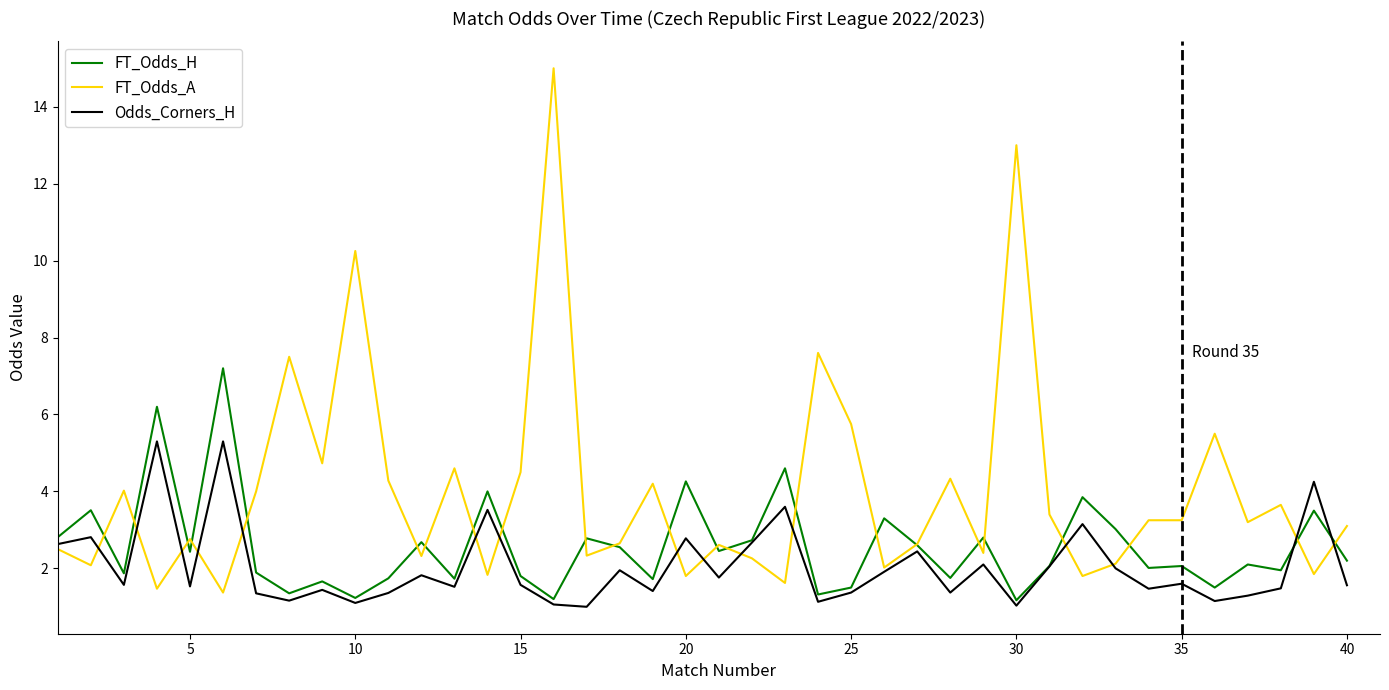

Which series has the largest total across all categories?

FT_Odds_A